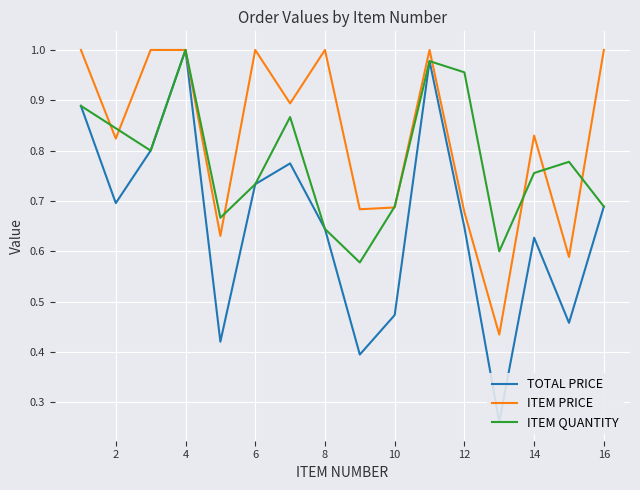

Is it true that ITEM PRICE equals 1.0 at 4?

True